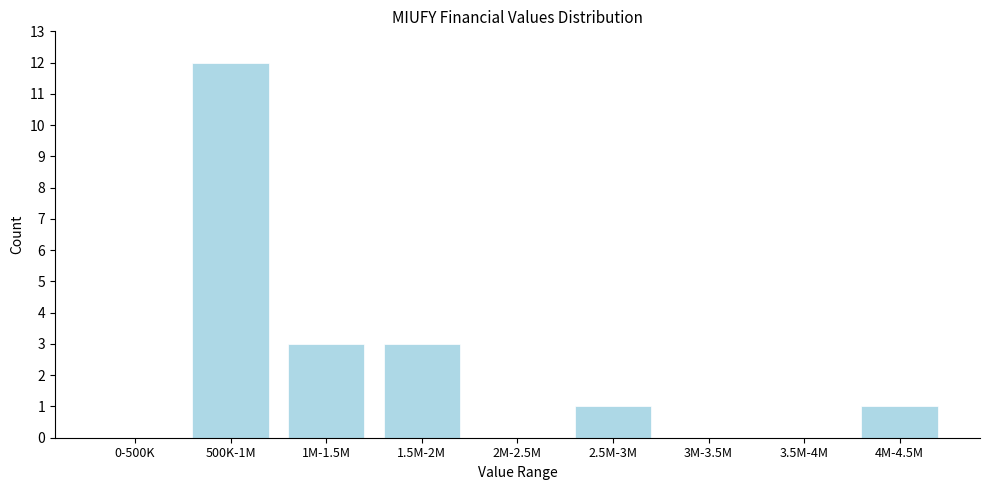

Reading right to left, extract all data points from this chart.

4M-4.5M=1	3.5M-4M=0	3M-3.5M=0	2.5M-3M=1	2M-2.5M=0	1.5M-2M=3	1M-1.5M=3	500K-1M=12	0-500K=0